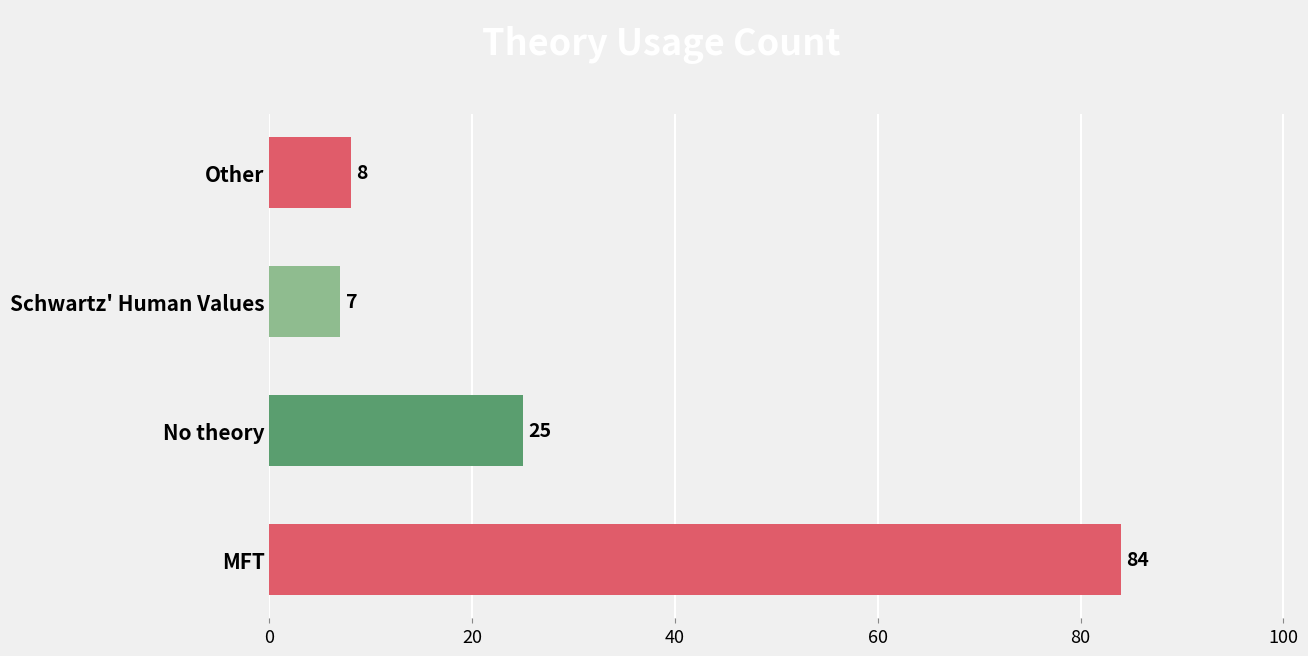

True or false: the data shows 11 at No theory.

False